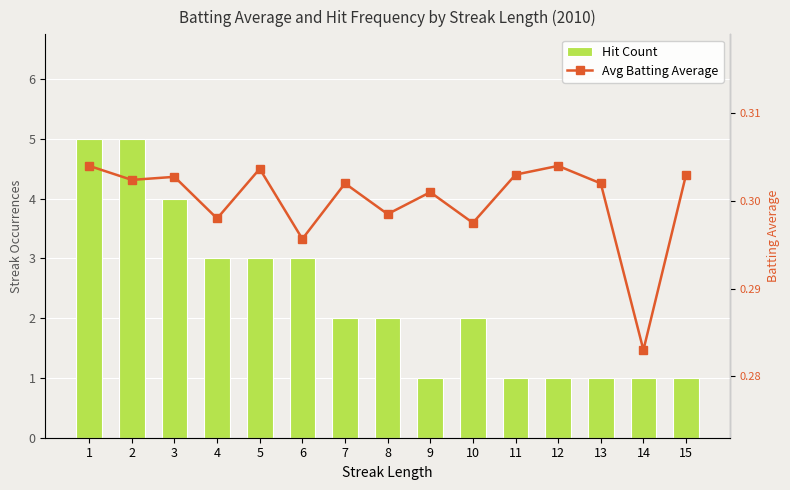

List the series in order of their peak value, lowest first.

Avg Batting Average, Hit Count